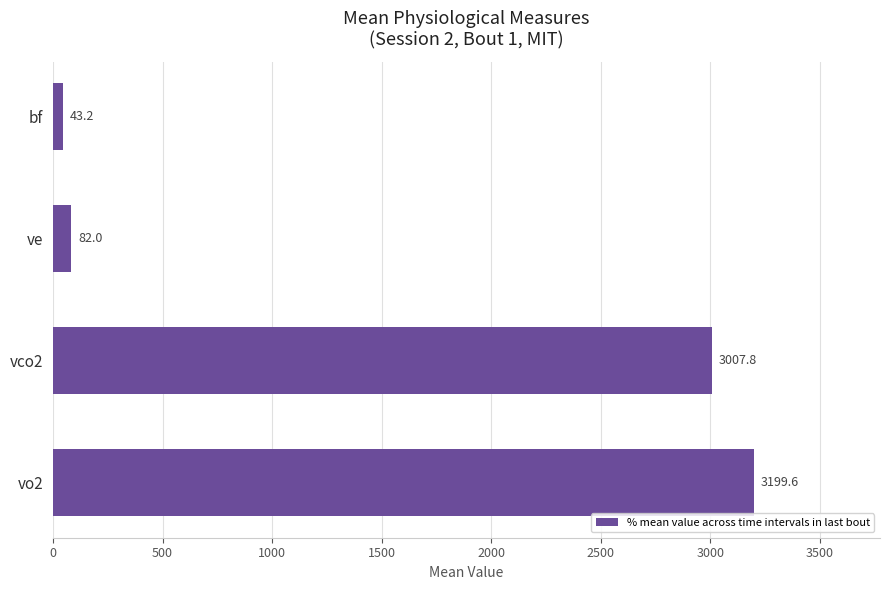

What is the ratio of the value at ve to the value at bf?

1.9